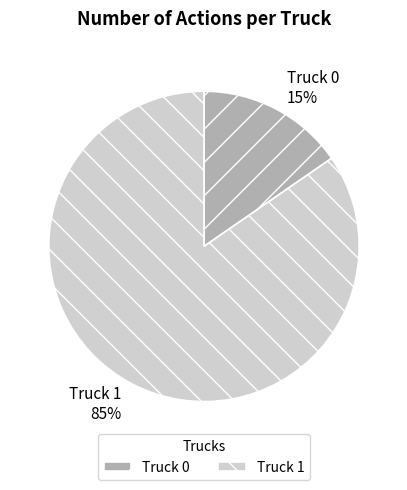

Is it true that Truck 1 is 97% of the pie?

False